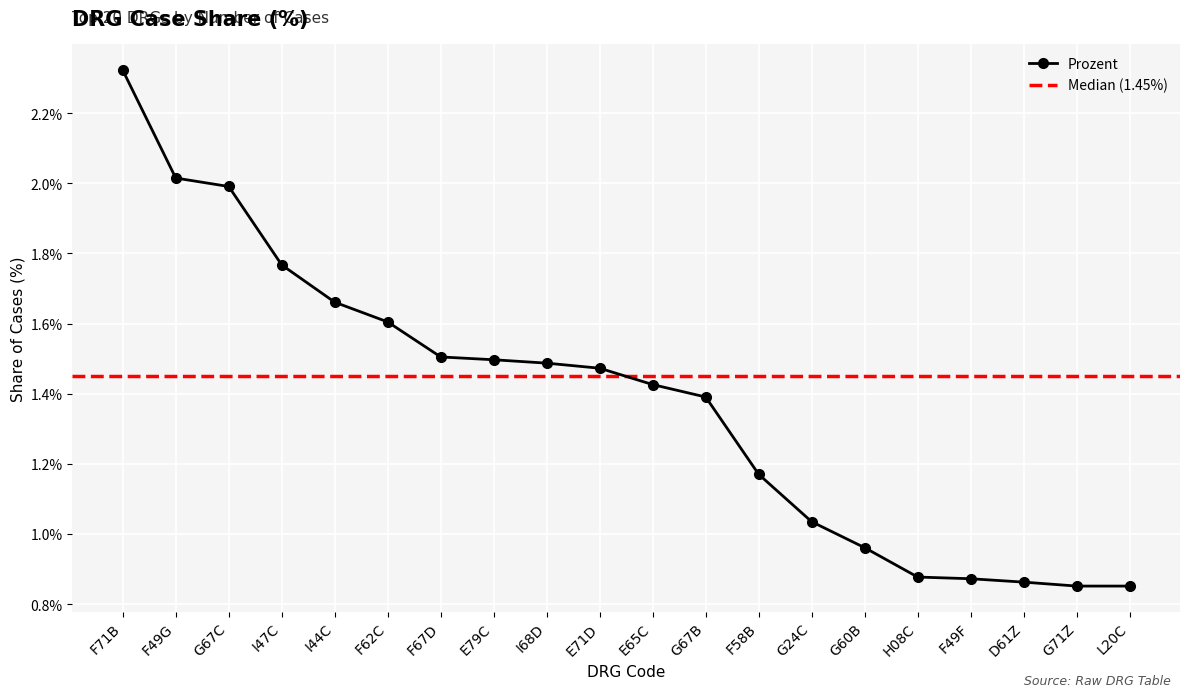

Which label corresponds to the largest value in the chart?

F71B